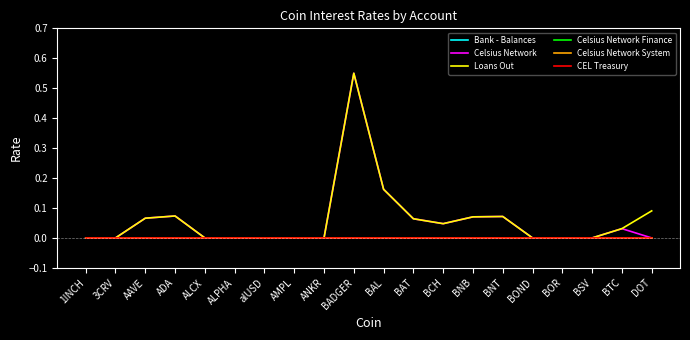

True or false: Celsius Network and Bank - Balances intersect in this chart.

False